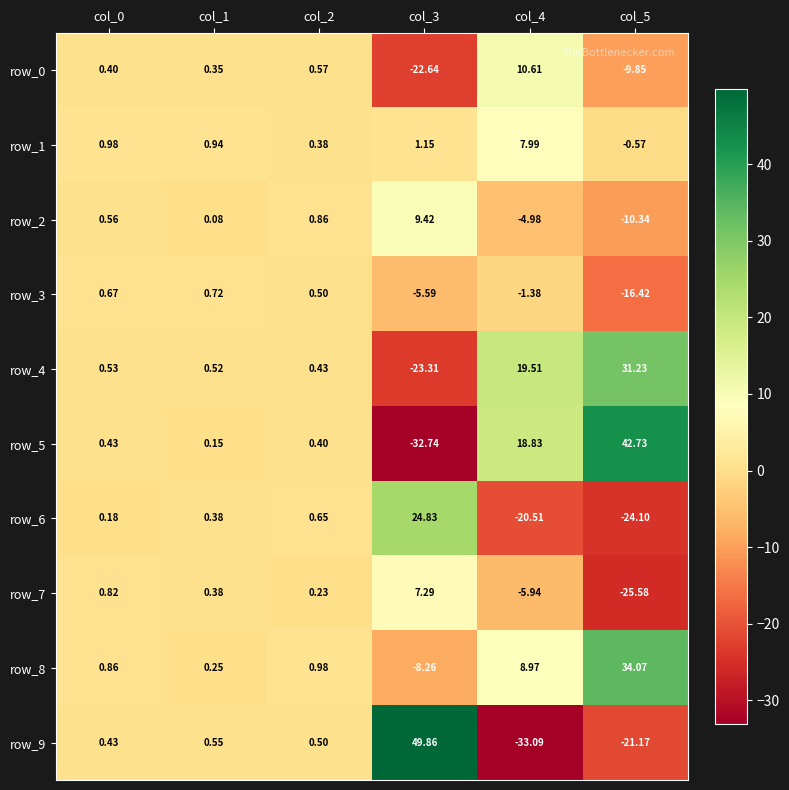

Is the value of row_3 at col_2 greater than the value of row_0 at col_2?

No